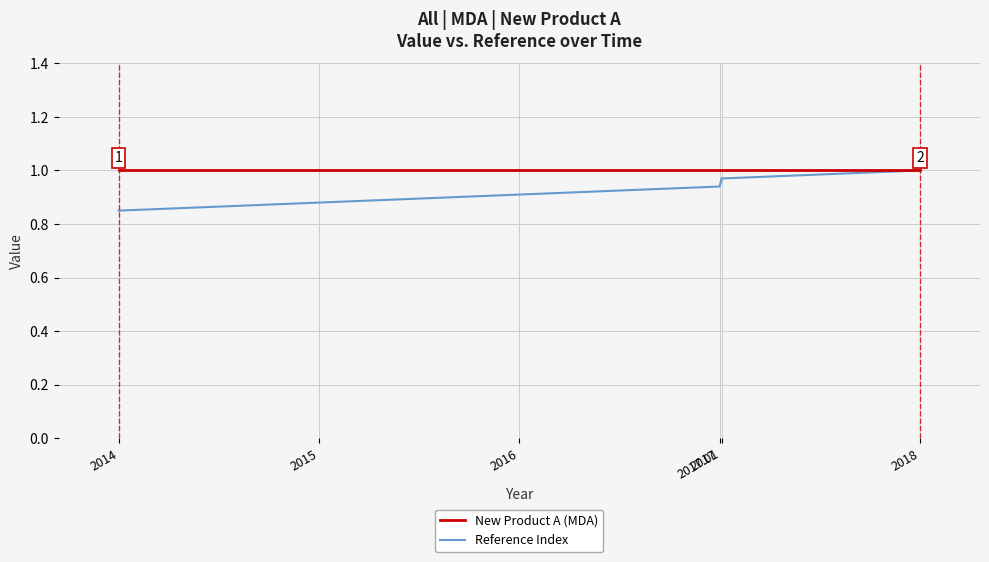

True or false: Reference Index has more than 2 interior local peaks.

False